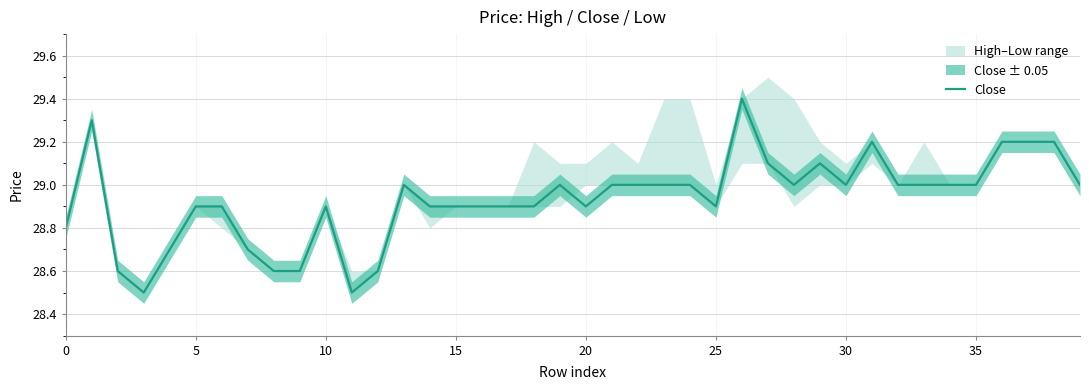

What is the value of the 1st point from the left?

28.8